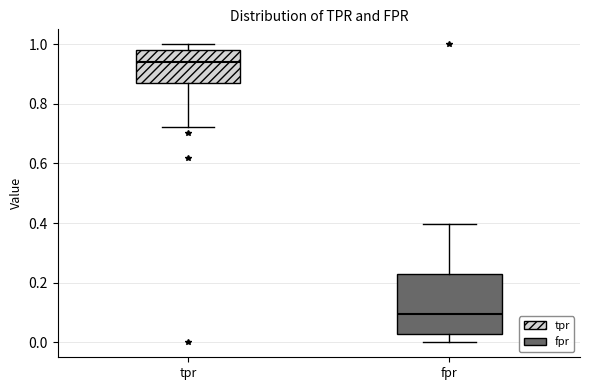

Reading left to right, transcribe this box plot: for each box, give where its median line is, the range the box spans, and where its two whiskers end, as read against the y-axis. The values are not printed on the chart, so give them approximately, as read against the axis.

tpr: median 0.94, box 0.88 to 0.98, whiskers 0.72 to 1.00
fpr: median 0.10, box 0.02 to 0.22, whiskers 0.00 to 0.40